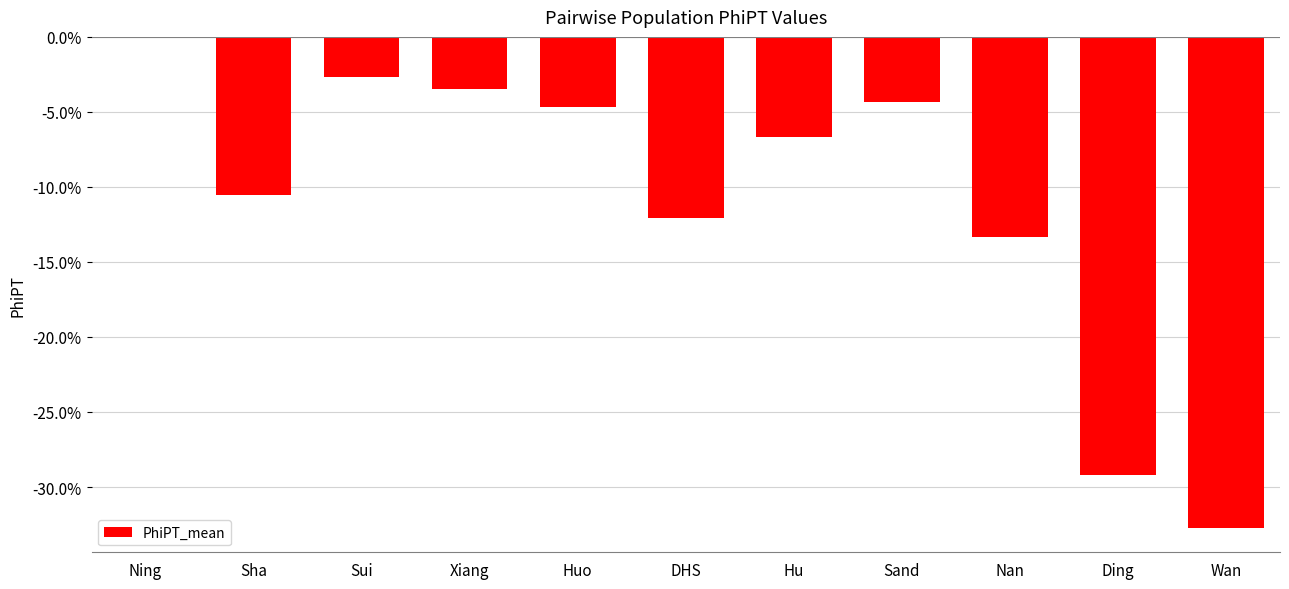

Where is the data nearest to the value 0?

Ning